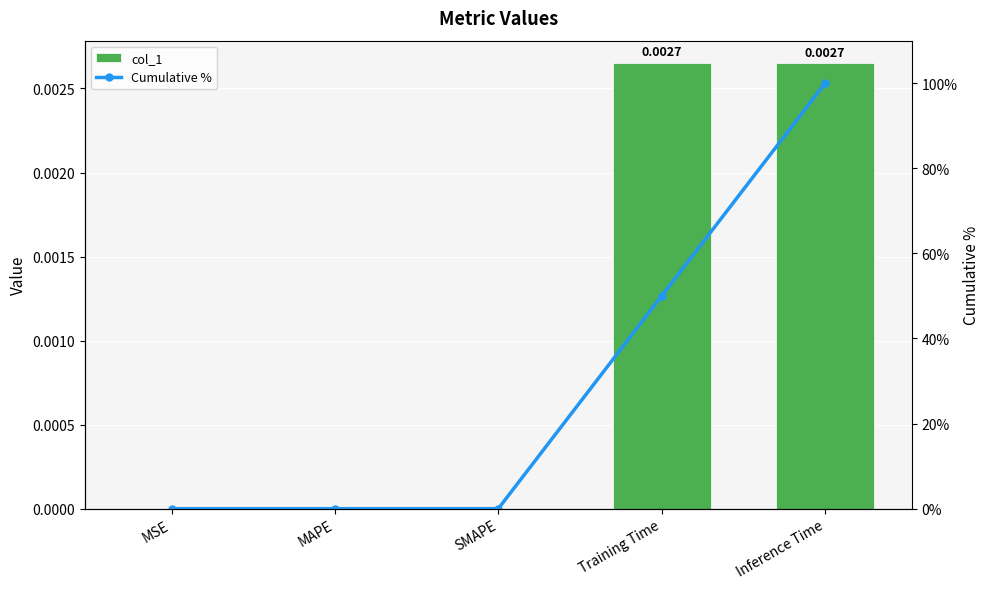

Reading right to left, list all the values displayed in this chart.

col_1: Inference Time=0.0	Training Time=0.0	SMAPE=0.0	MAPE=0.0	MSE=0.0
Cumulative %: Inference Time=100.0	Training Time=50.0	SMAPE=0.0	MAPE=0.0	MSE=0.0